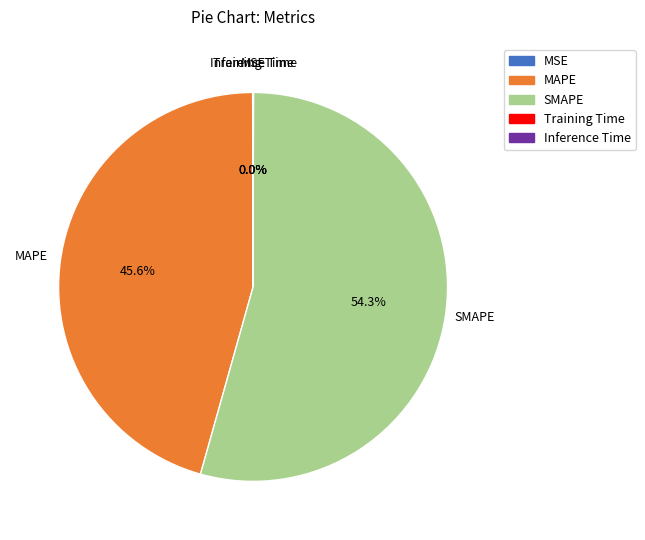

What percentage is the SMAPE slice, to the nearest percent?

54%